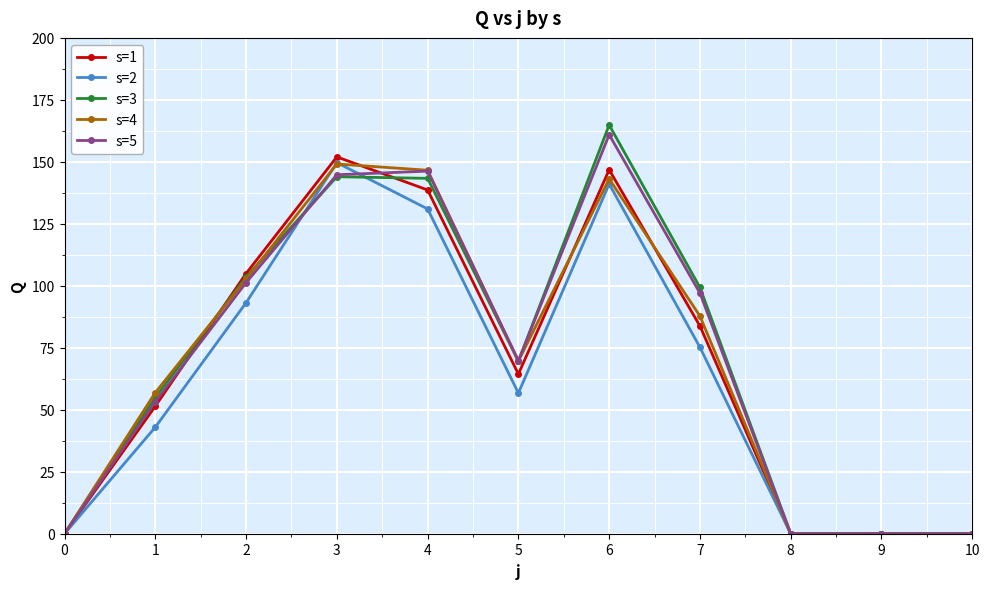

Does the chart have visible grid lines?

Yes